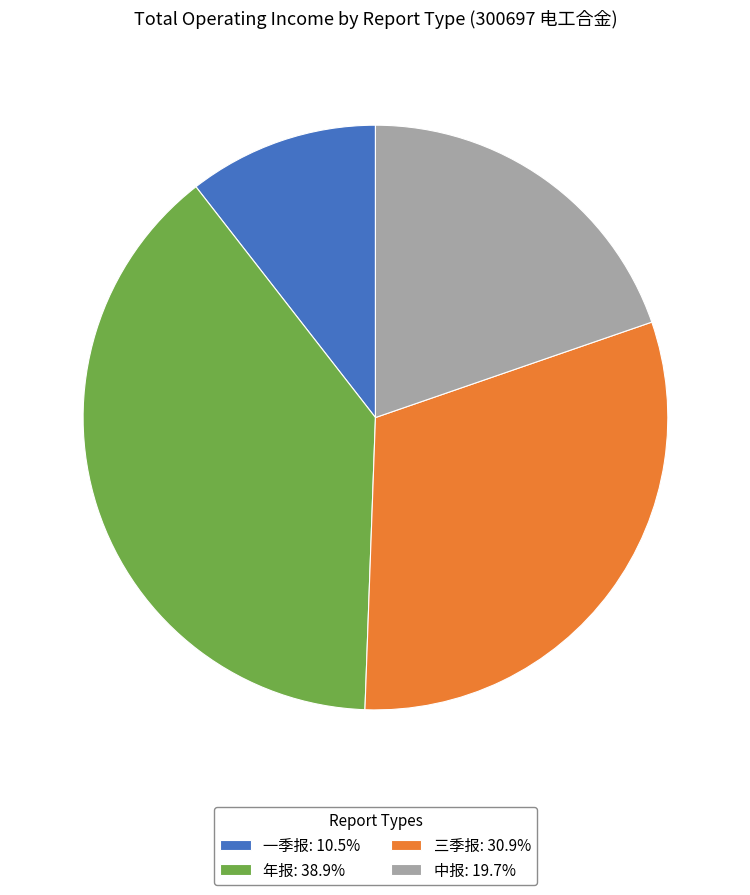

True or false: 年报 accounts for 39% of the total.

True